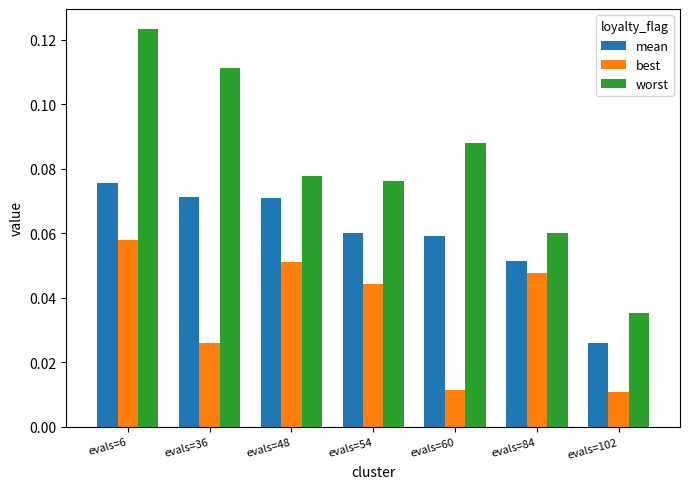

True or false: mean has a value of 0.0 at evals=36.

False